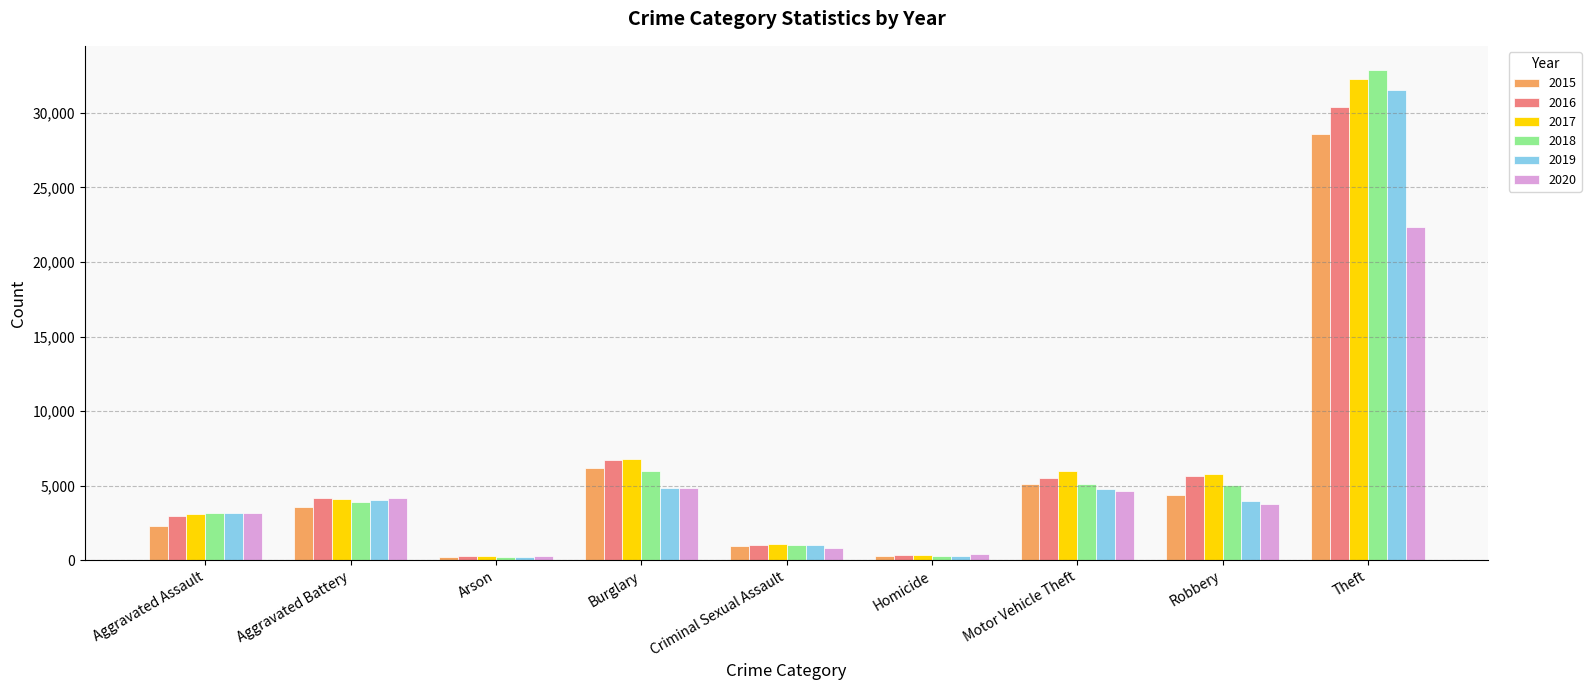

At which label does 2019 first exceed 3970?

Aggravated Battery